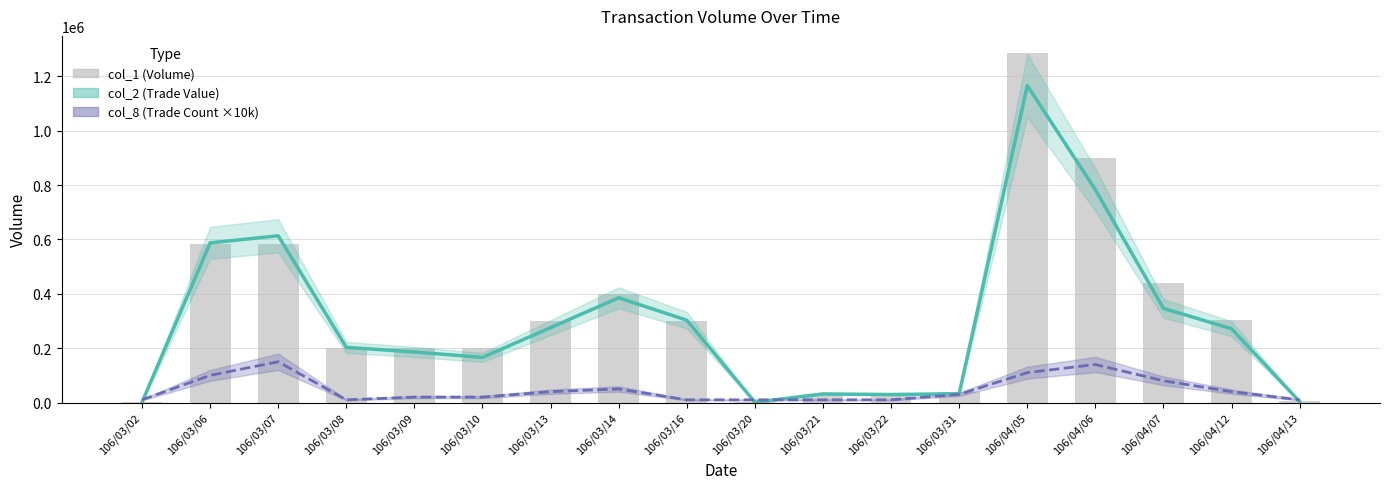

Where is the data nearest to the value 643000?

106/03/06